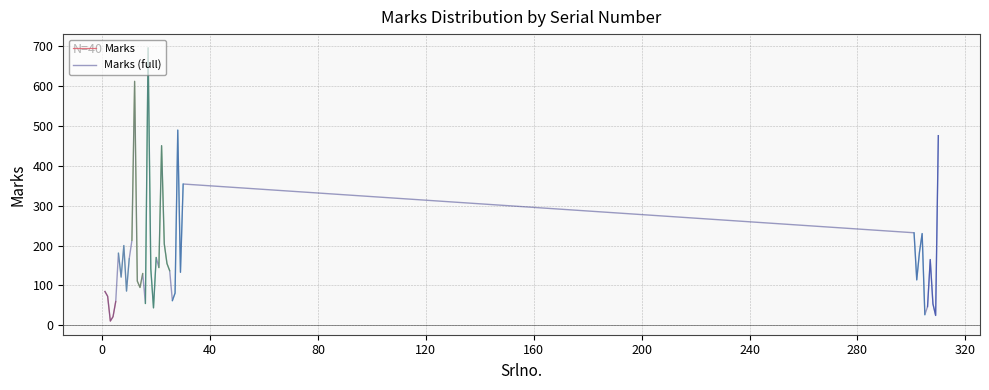

Rank the categories by value from lowest to highest.

3, 4, 309, 305, 19, 306, 308, 16, 5, 26, 2, 27, 1, 9, 14, 13, 302, 7, 15, 29, 25, 18, 21, 24, 307, 10, 20, 6, 303, 8, 23, 11, 304, 301, 30, 22, 310, 28, 12, 17